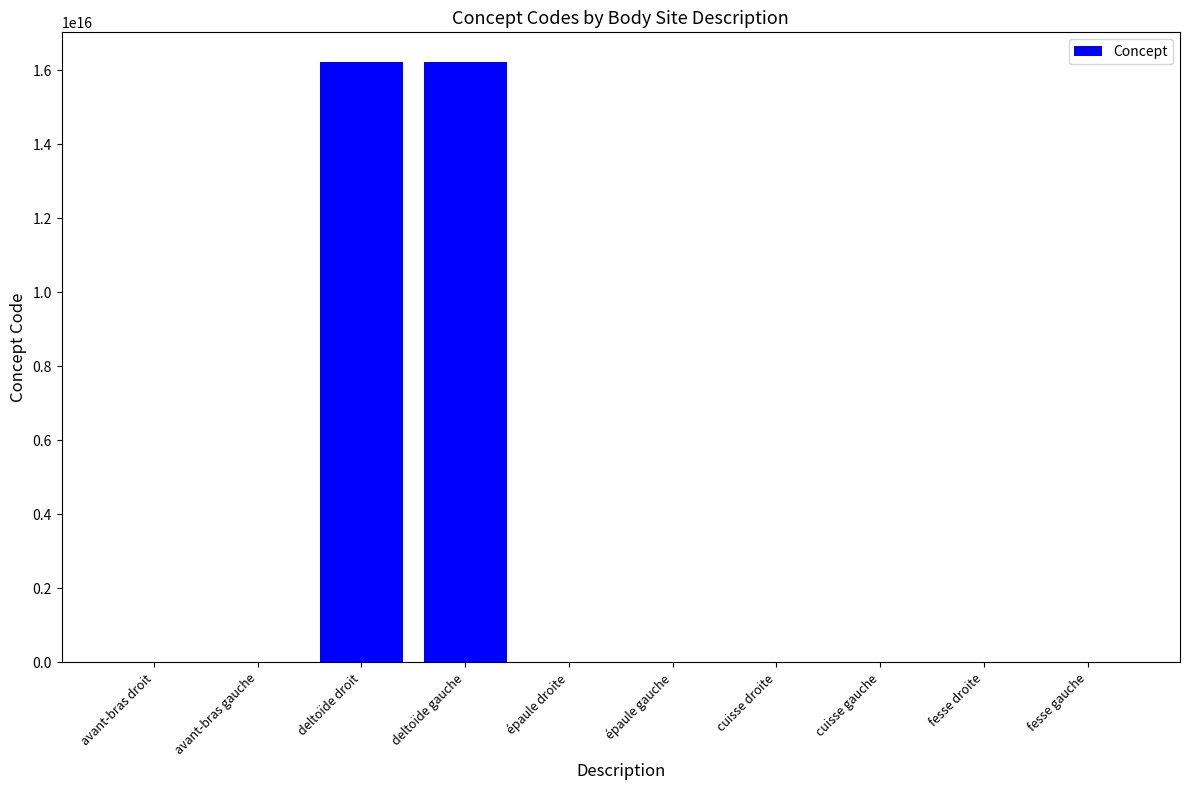

Between fesse gauche and deltoïde droit, which is larger?

deltoïde droit